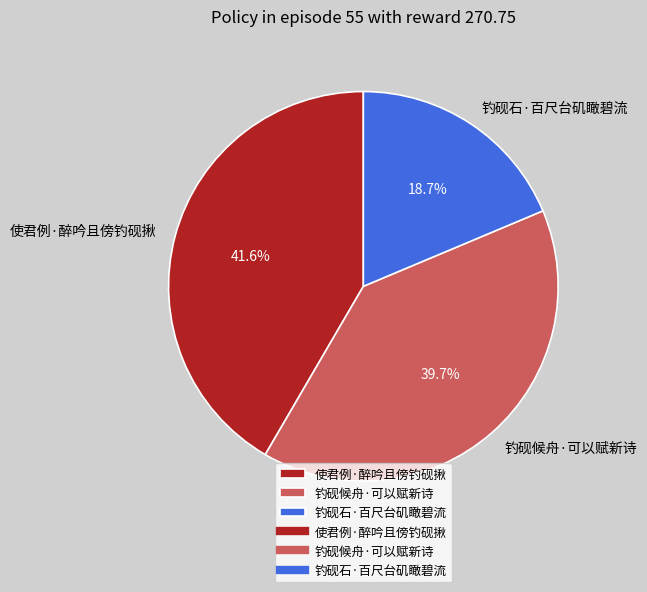

Is it true that 钓砚候舟·可以赋新诗 is 40% of the pie?

True